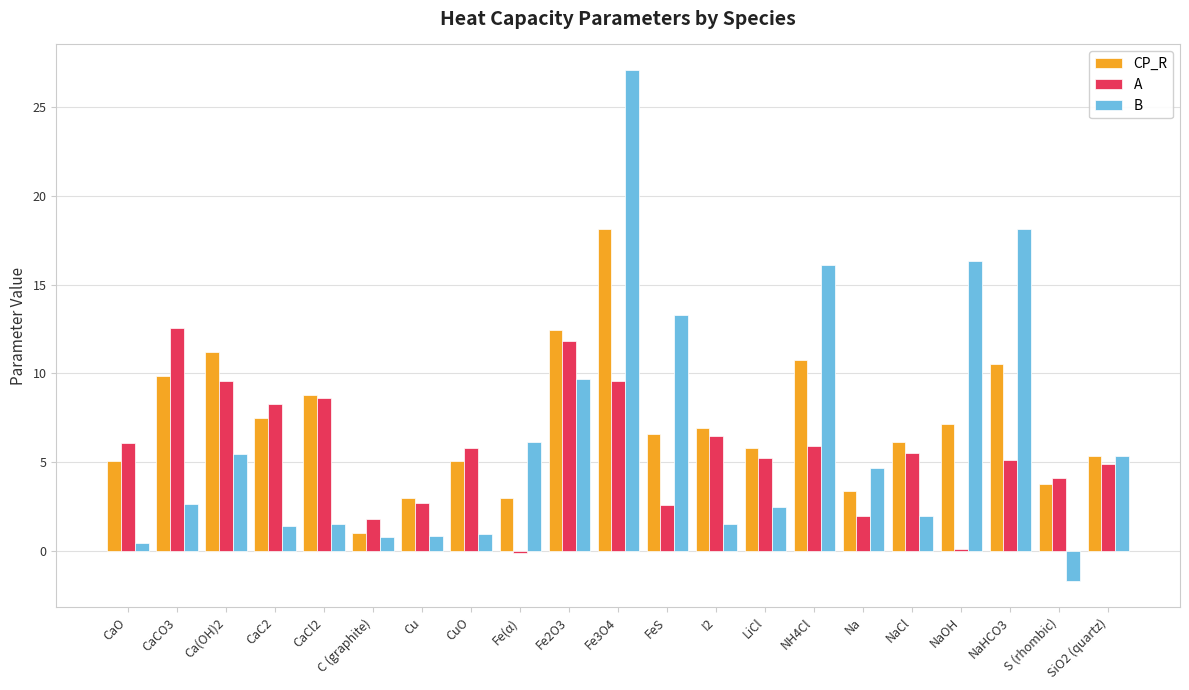

How many values in the A series are below 5?

8